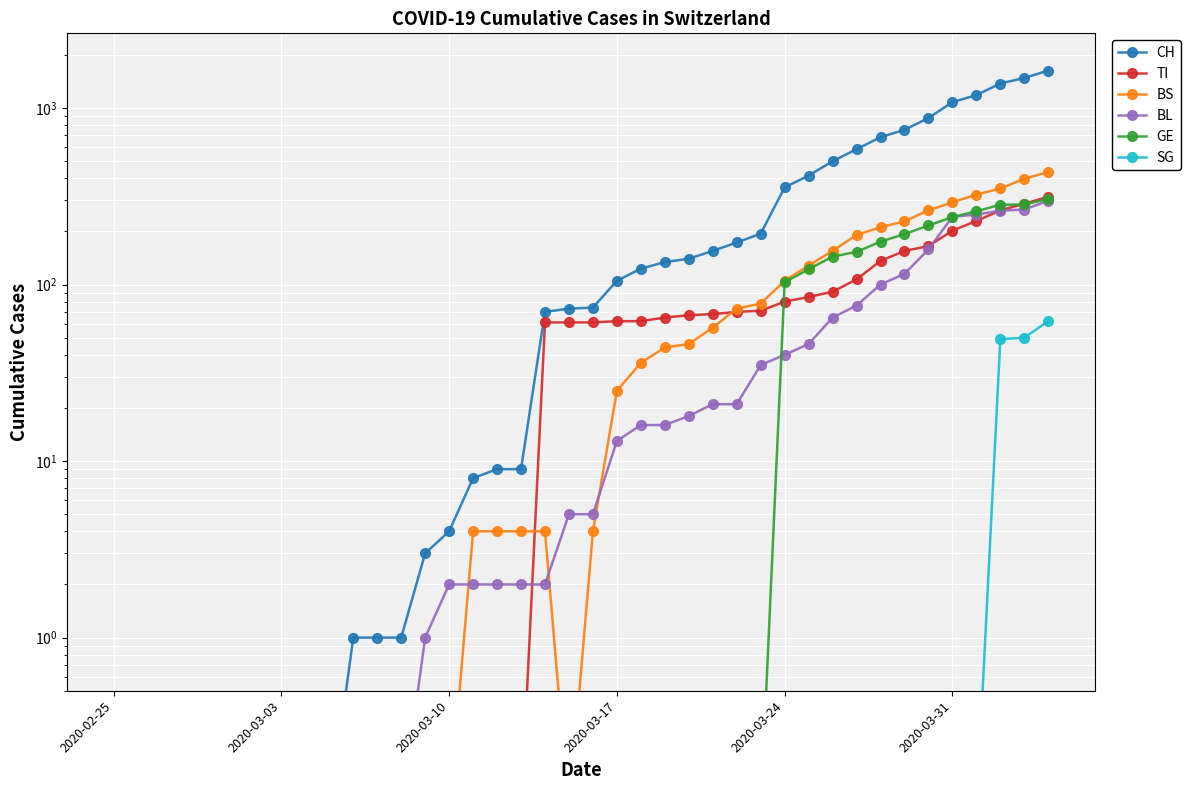

What is the sum of all SG values?

164.7